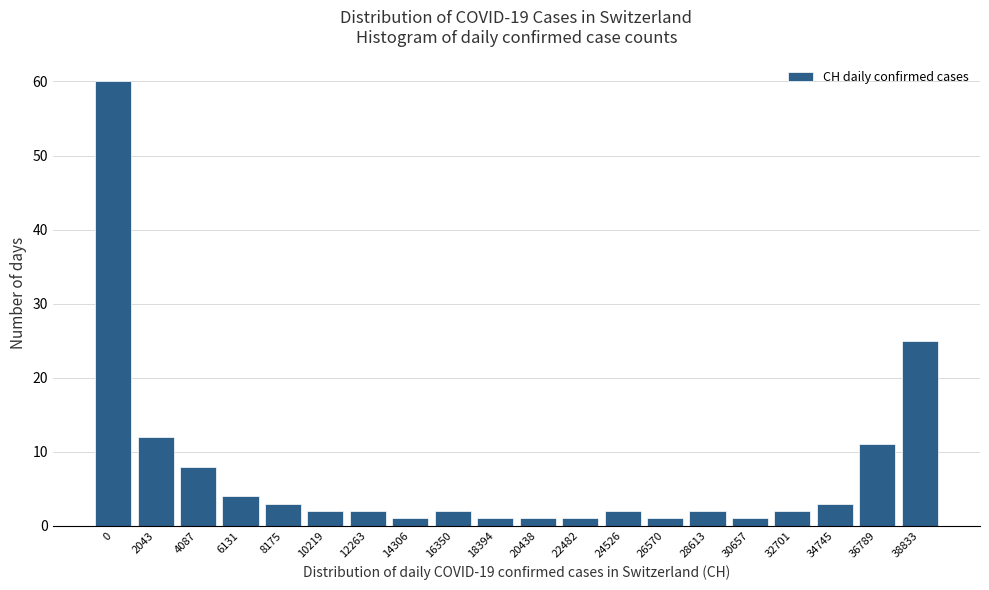

Reading right to left, extract all data points from this chart.

38833=25	36789=11	34745=3	32701=2	30657=1	28613=2	26570=1	24526=2	22482=1	20438=1	18394=1	16350=2	14306=1	12263=2	10219=2	8175=3	6131=4	4087=8	2043=12	0=60